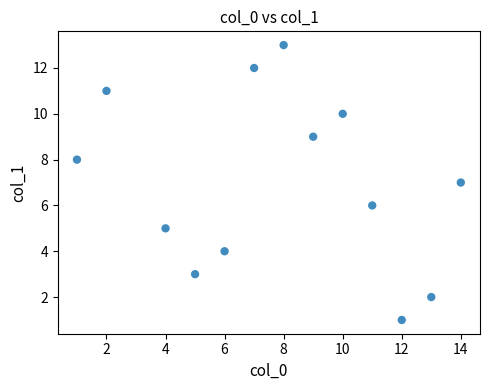

What is the range of Y values (max minus min)?

12